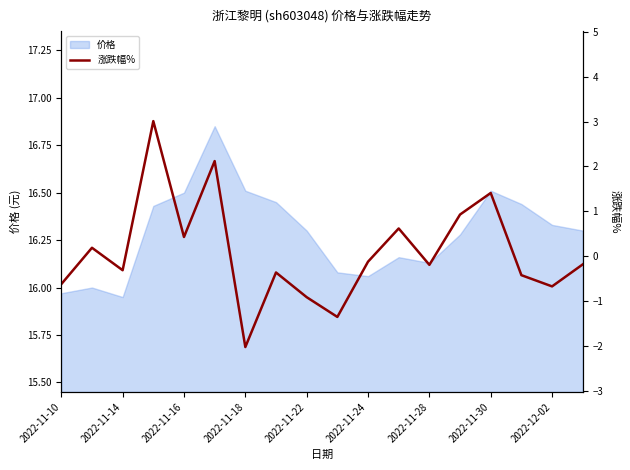

Is it true that 价格 equals 9.1 at 2022-11-22?

False